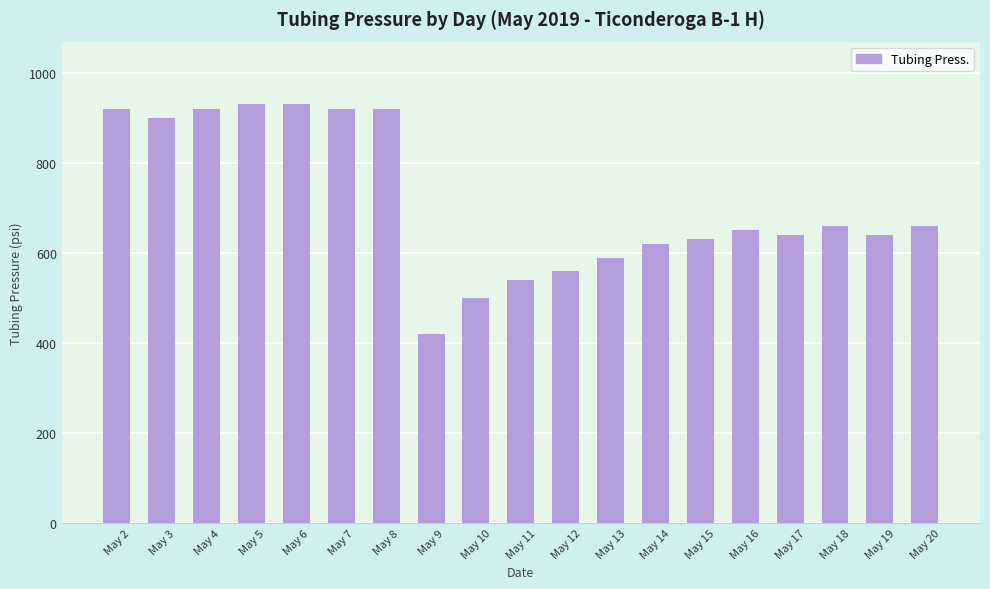

What is the change in value from May 9 to May 13?

+170